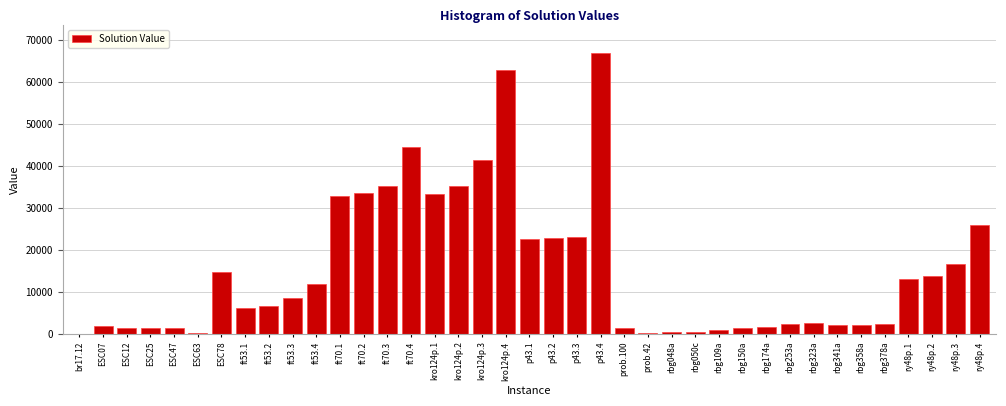

What is the sum of all values?

595444